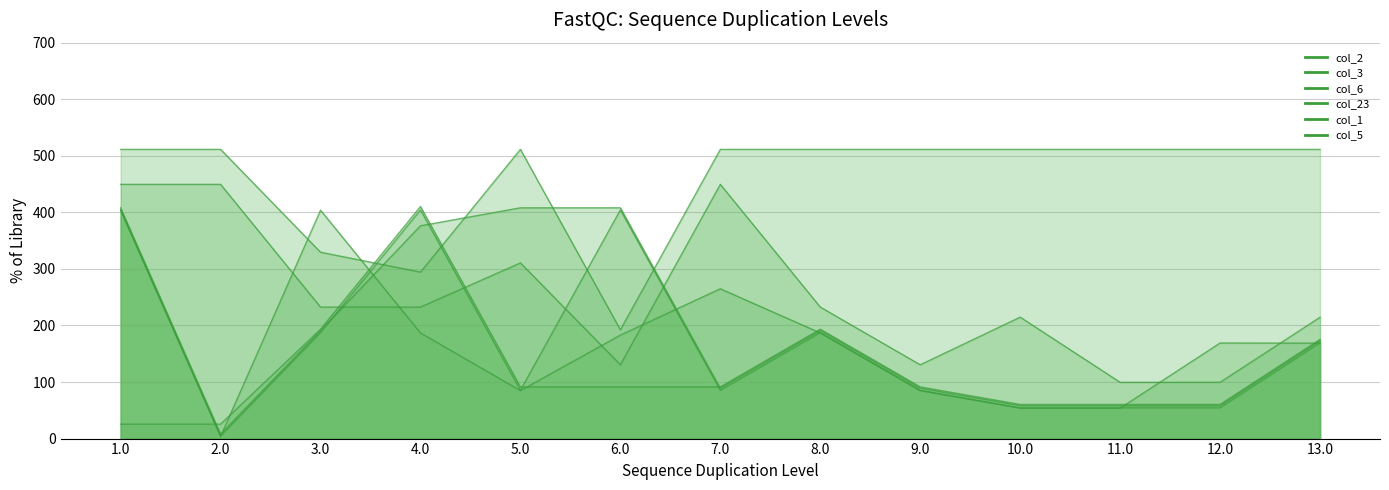

What is the difference between the highest and lowest values at 13.0?

342.6